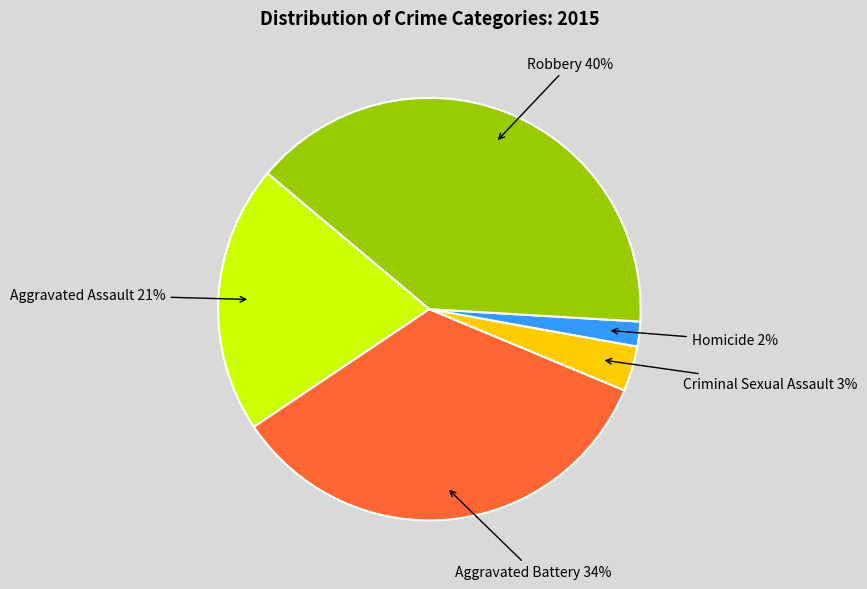

Is there a majority slice in this chart?

No